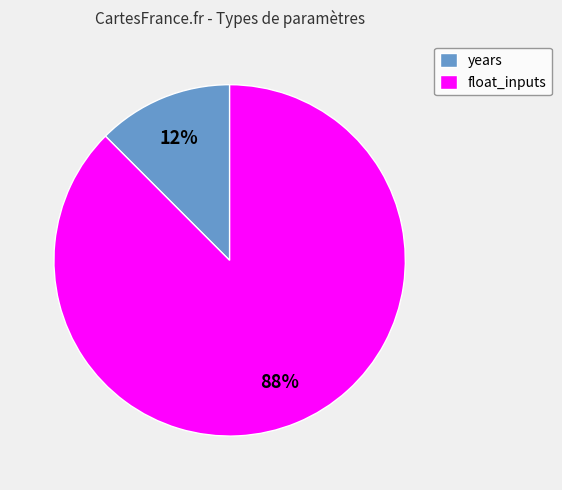

True or false: years accounts for 1% of the total.

False